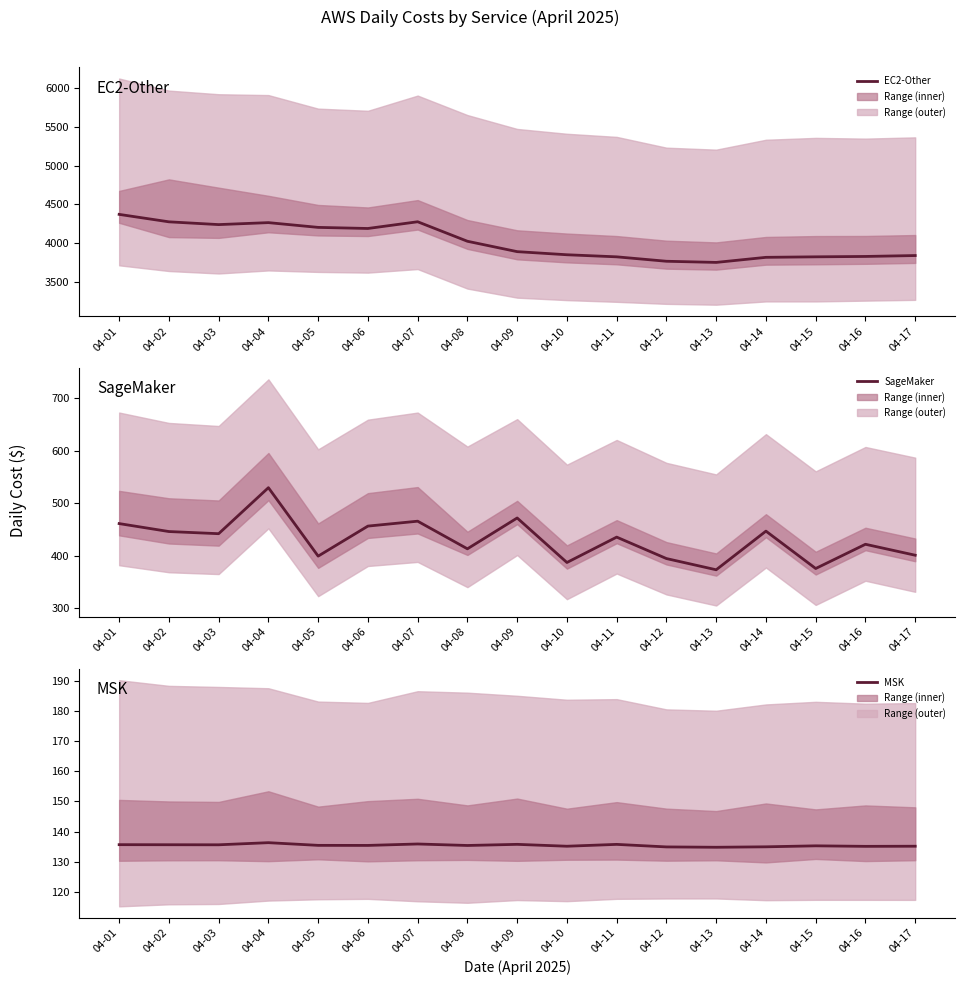

At which label does SageMaker first exceed 435?

04-01